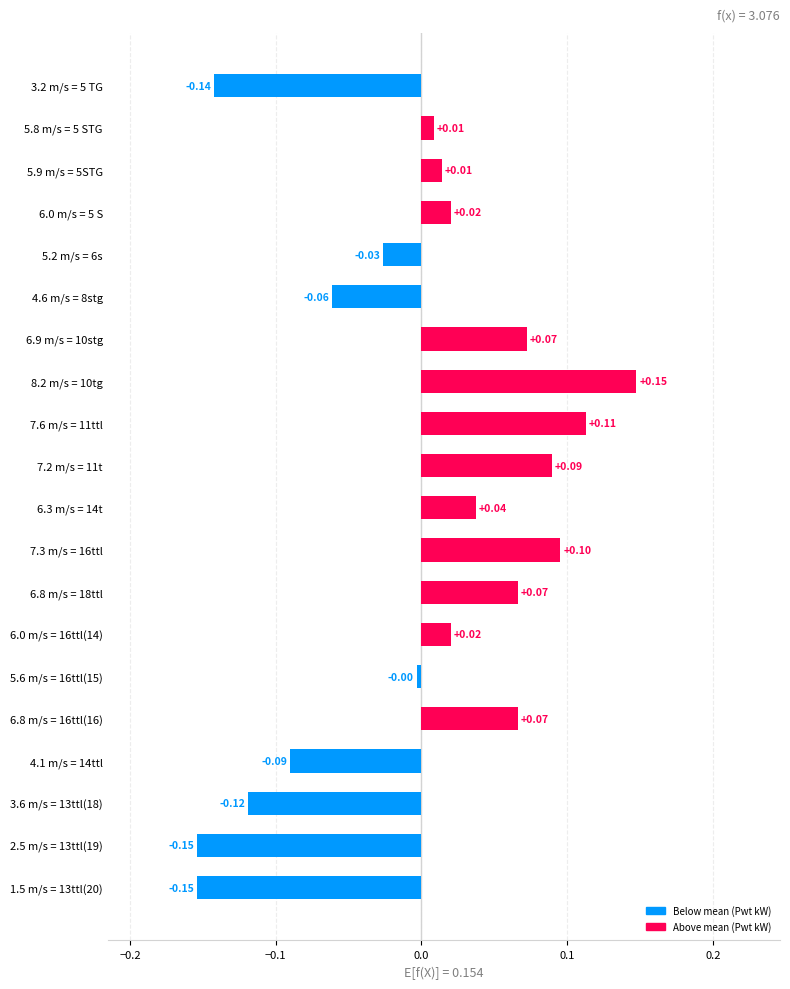

What is the difference between the values at 8.2 m/s = 10tg and 2.5 m/s = 13ttl(19)?

0.3